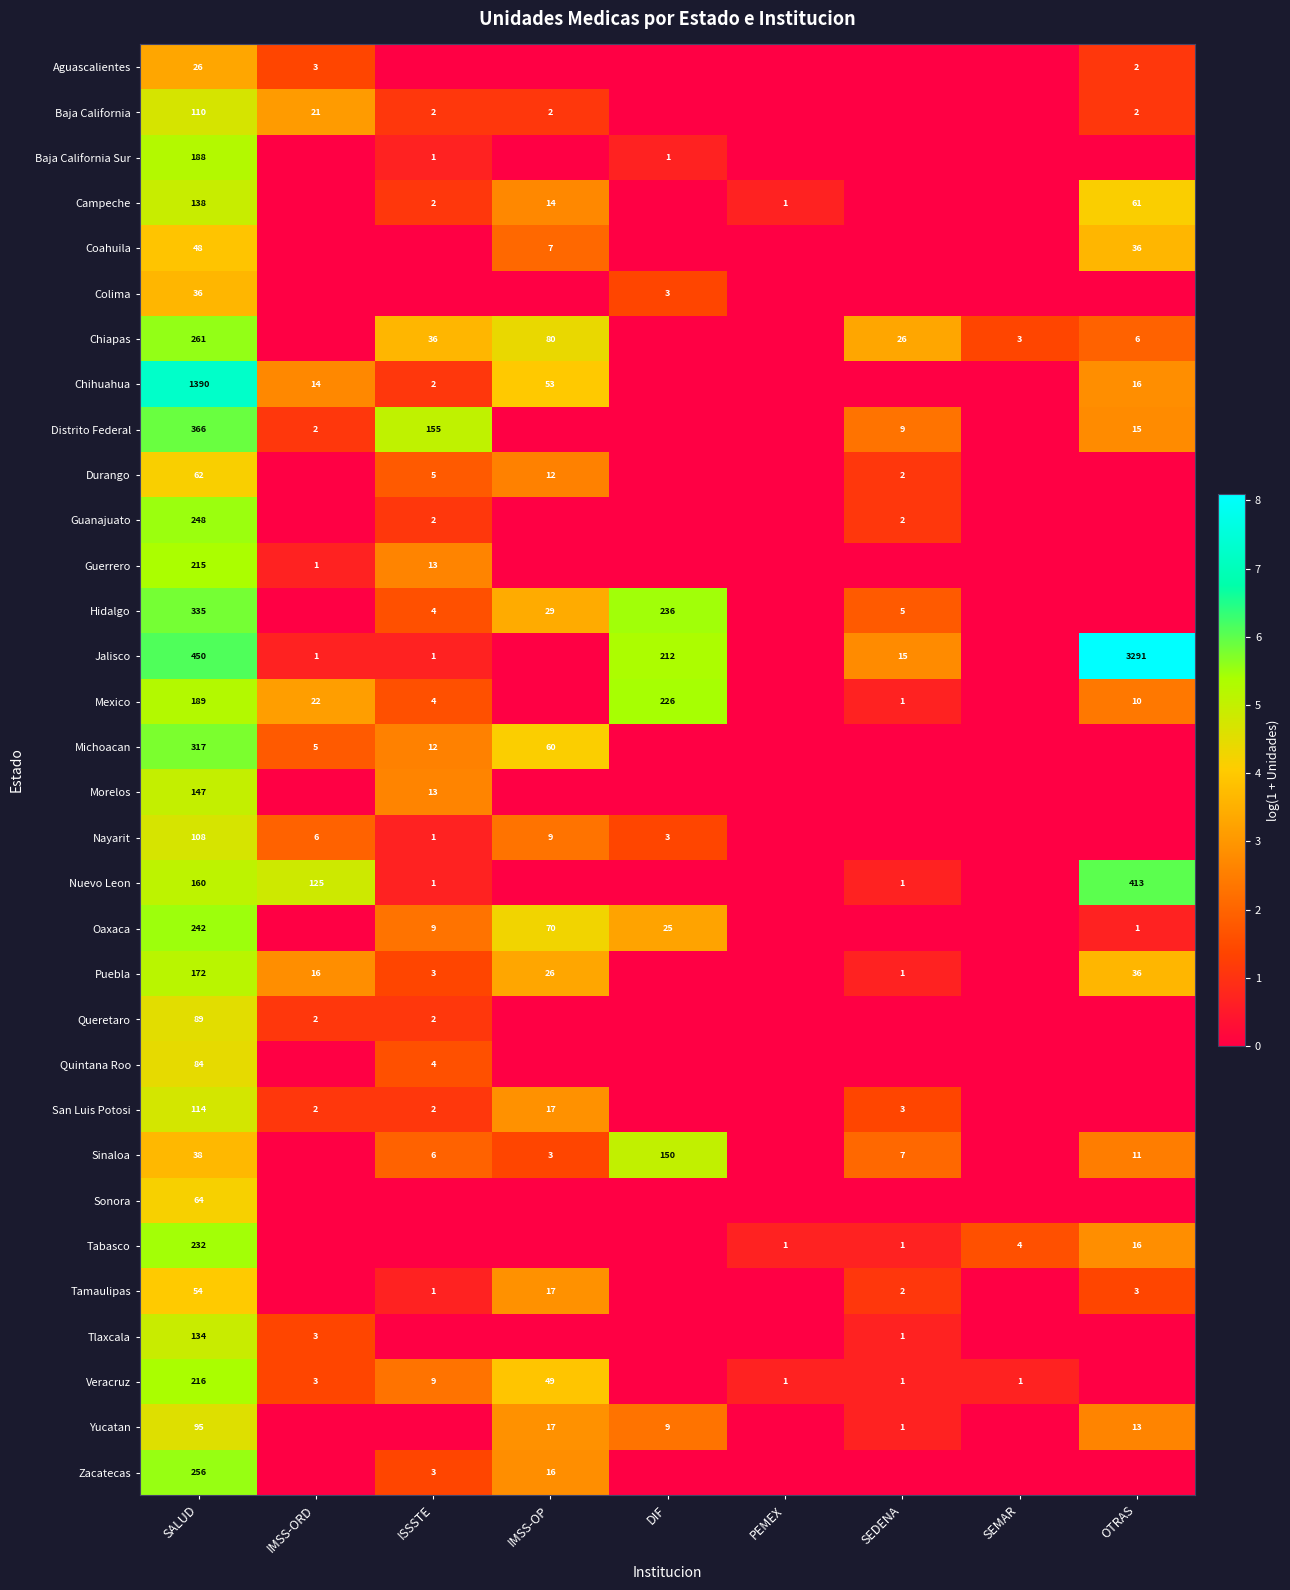

Which has a higher value, SALUD or SEMAR?

SALUD